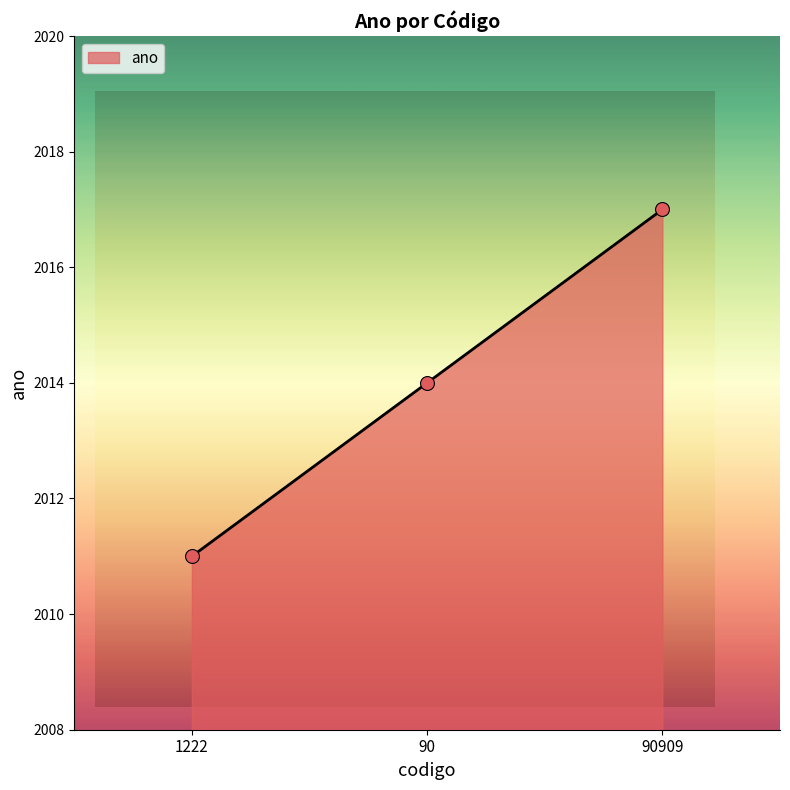

Approximately how many times larger is the value at 90 compared to 1222?

1.0